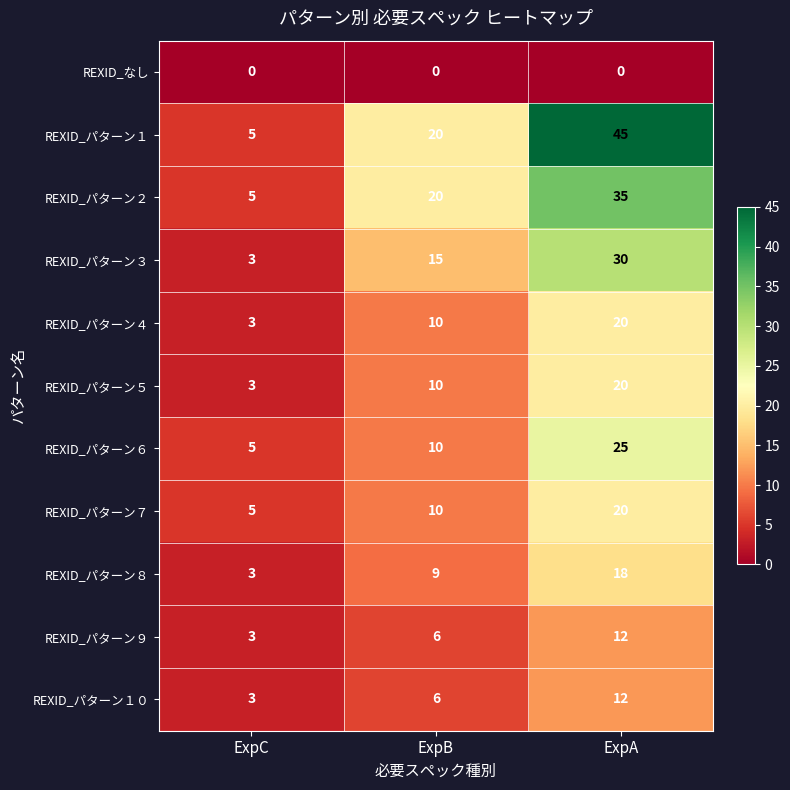

Rank the categories by REXID_パターン８ value from highest to lowest.

ExpA, ExpB, ExpC